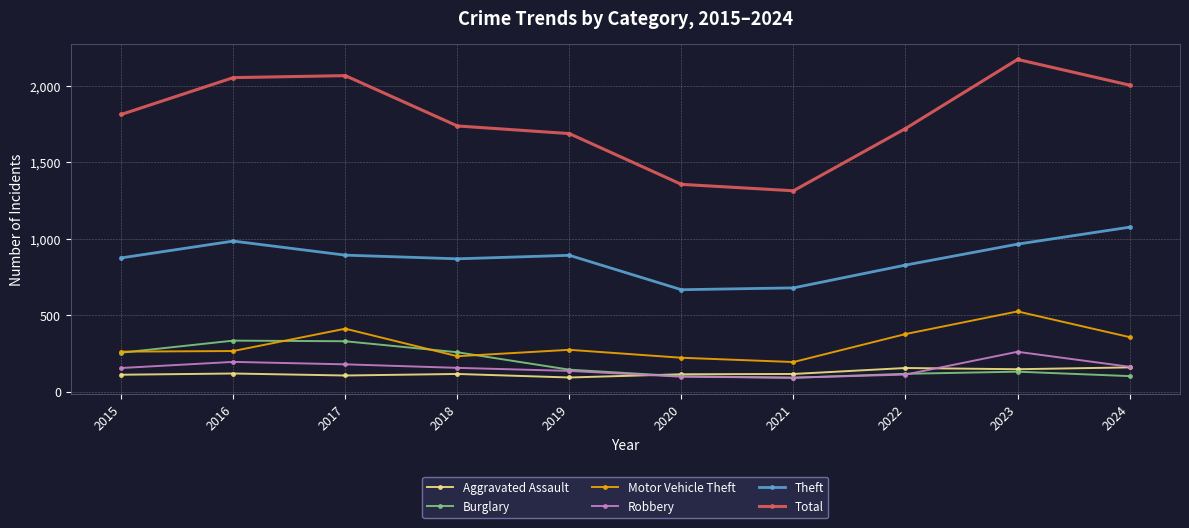

What is the minimum value shown in the chart?

90